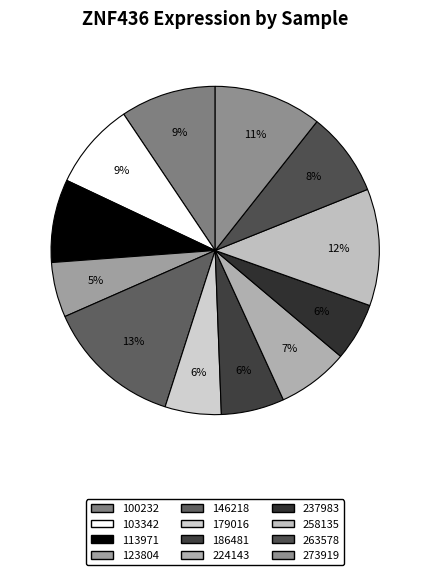

Does 273919 represent more than half of the total?

No